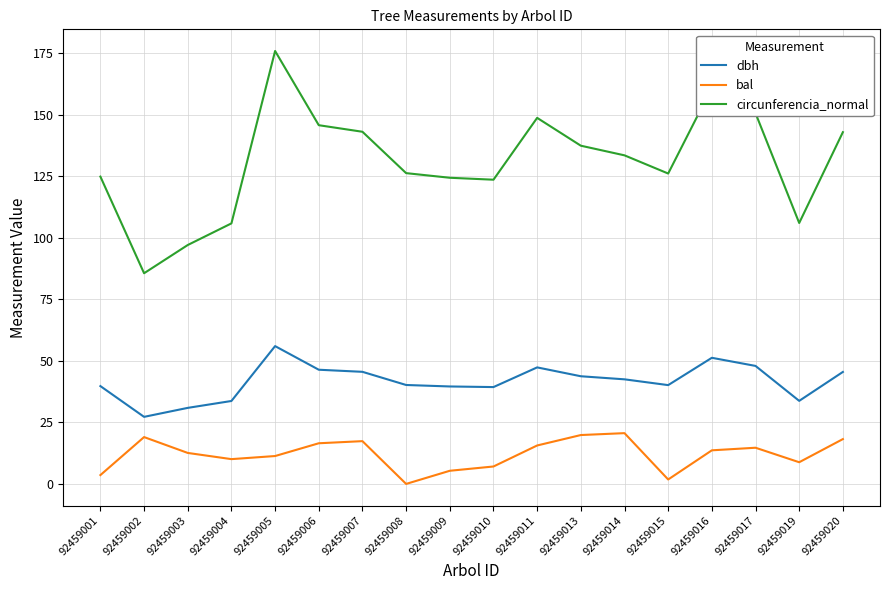

At which category does the chart reach its minimum across all series?

92459008